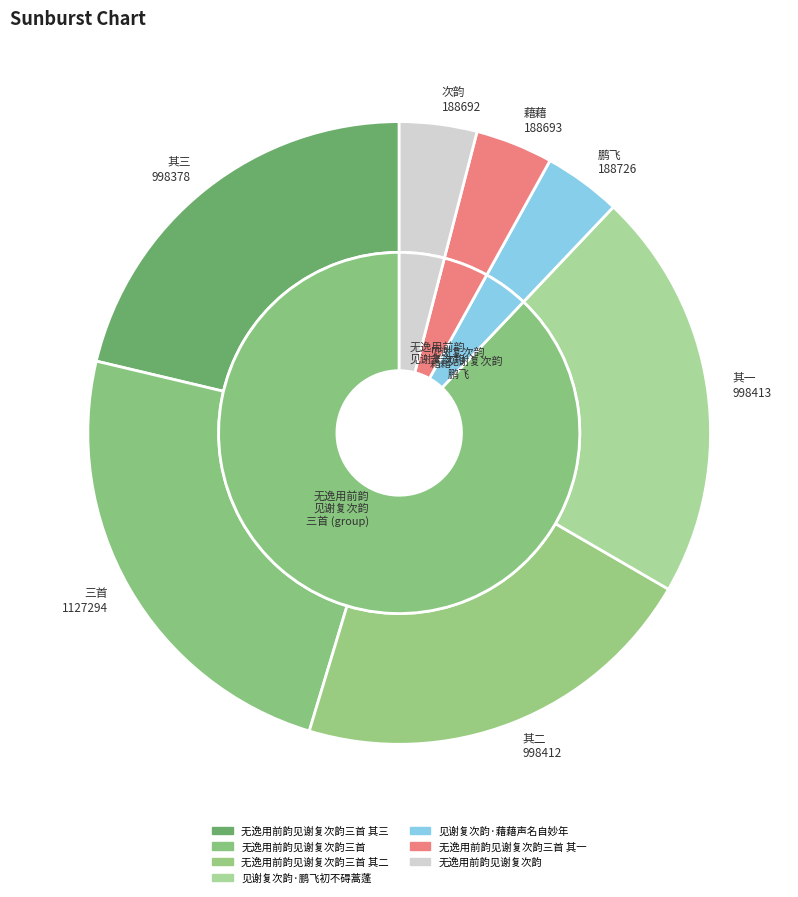

How many segments does this pie chart have?

7